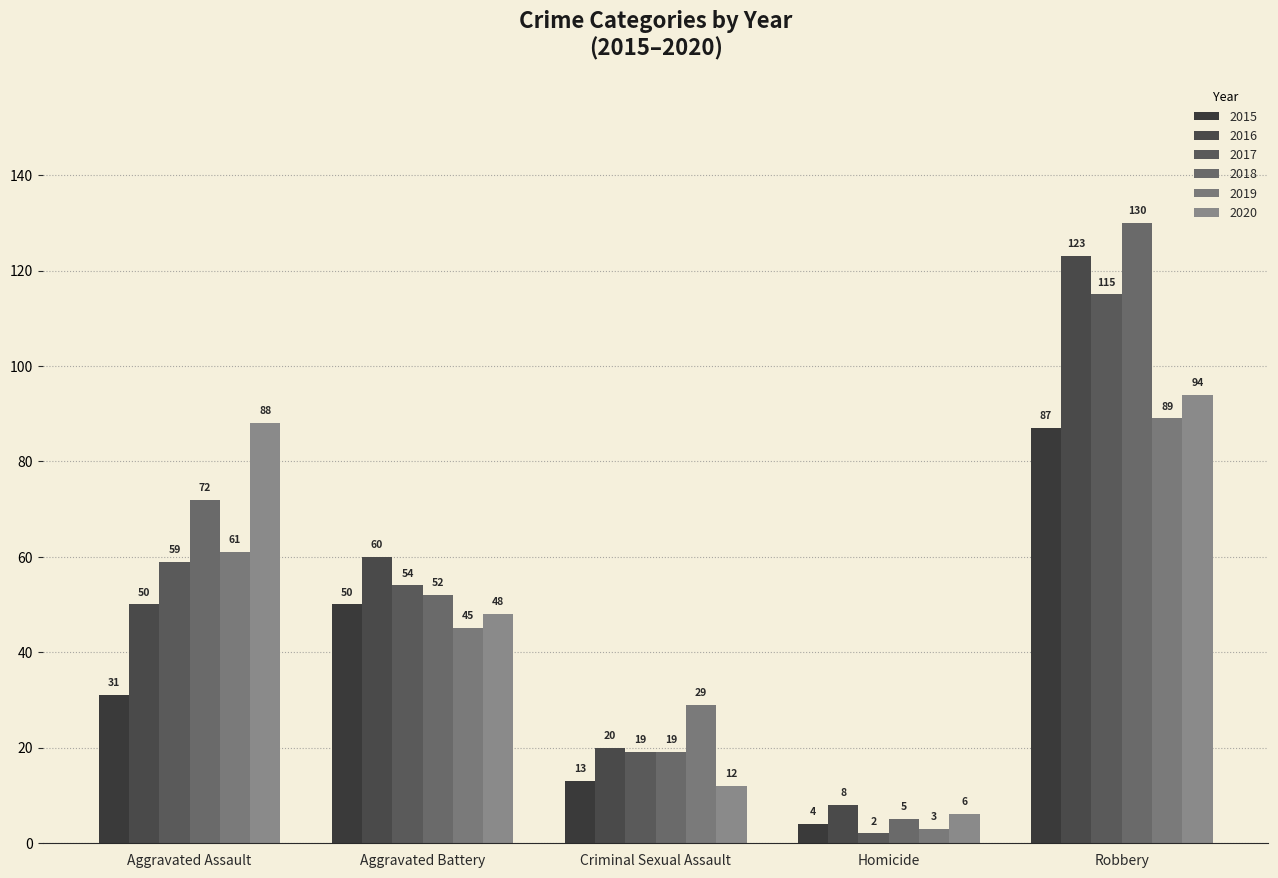

Are the bars grouped side by side (vs. stacked)?

Yes